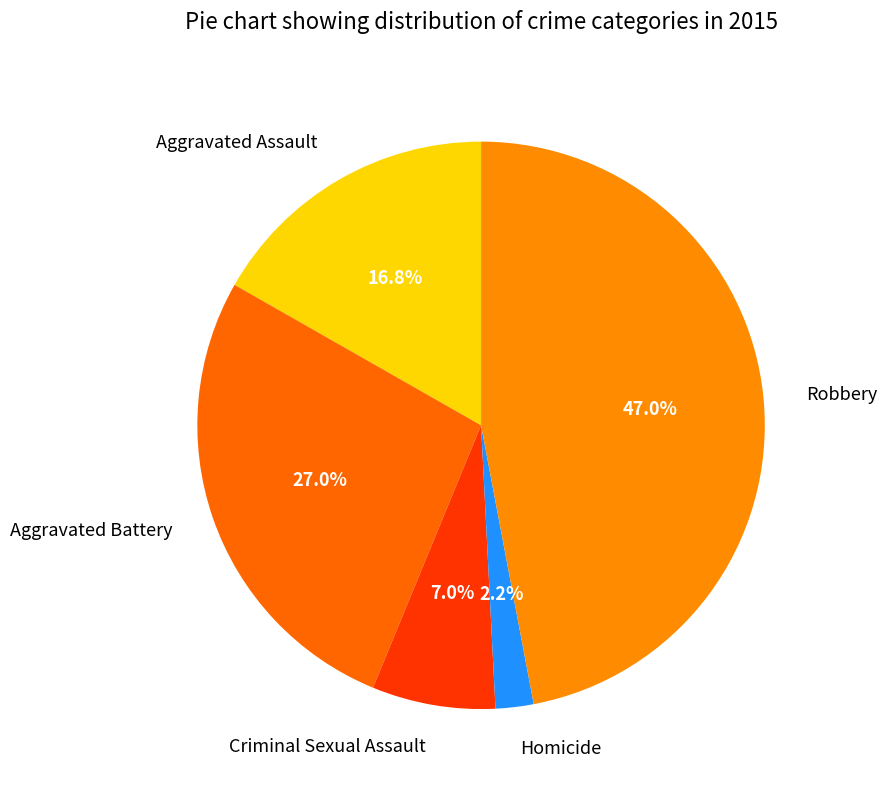

What is the ratio of the value at Robbery to the value at Aggravated Assault?

2.8